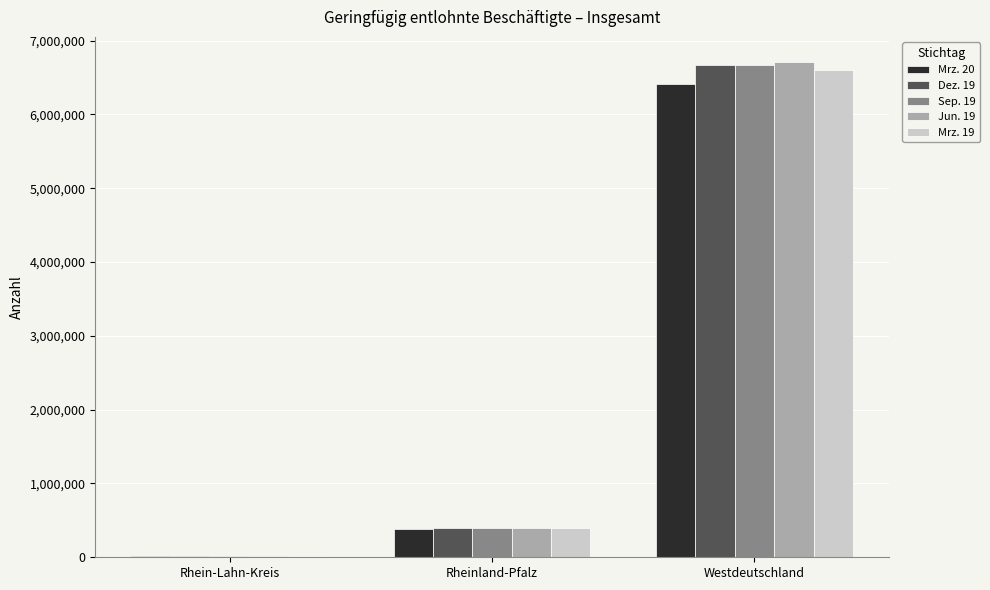

Count the number of categories in the chart.

3